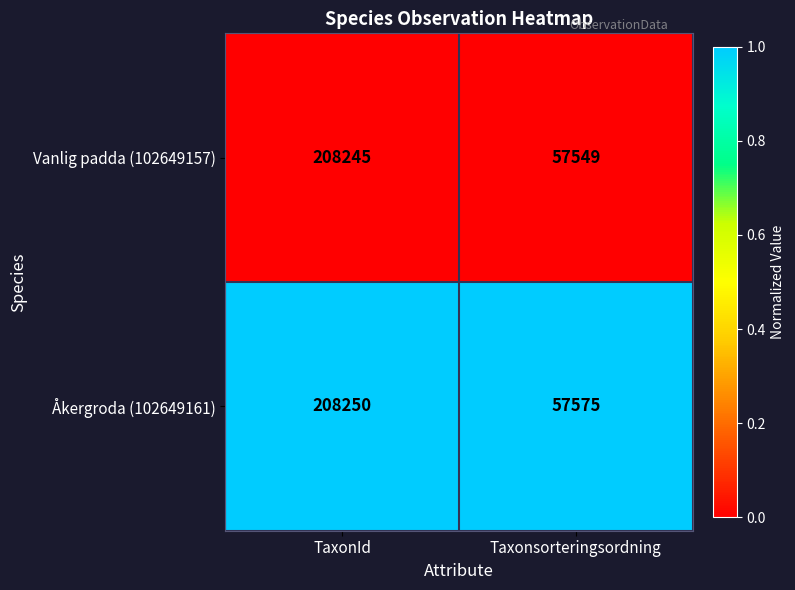

Which category has the highest value in the Vanlig padda (102649157) series?

TaxonId